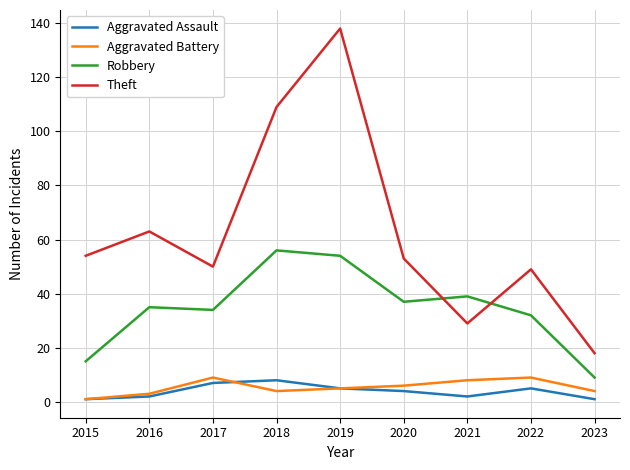

Which series ends up on top after the final intersection of Robbery and Theft?

Theft